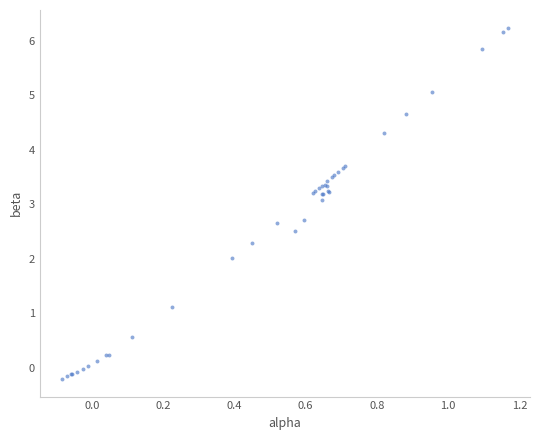

What Y value in the scatter plot is closest to 3?

3.1